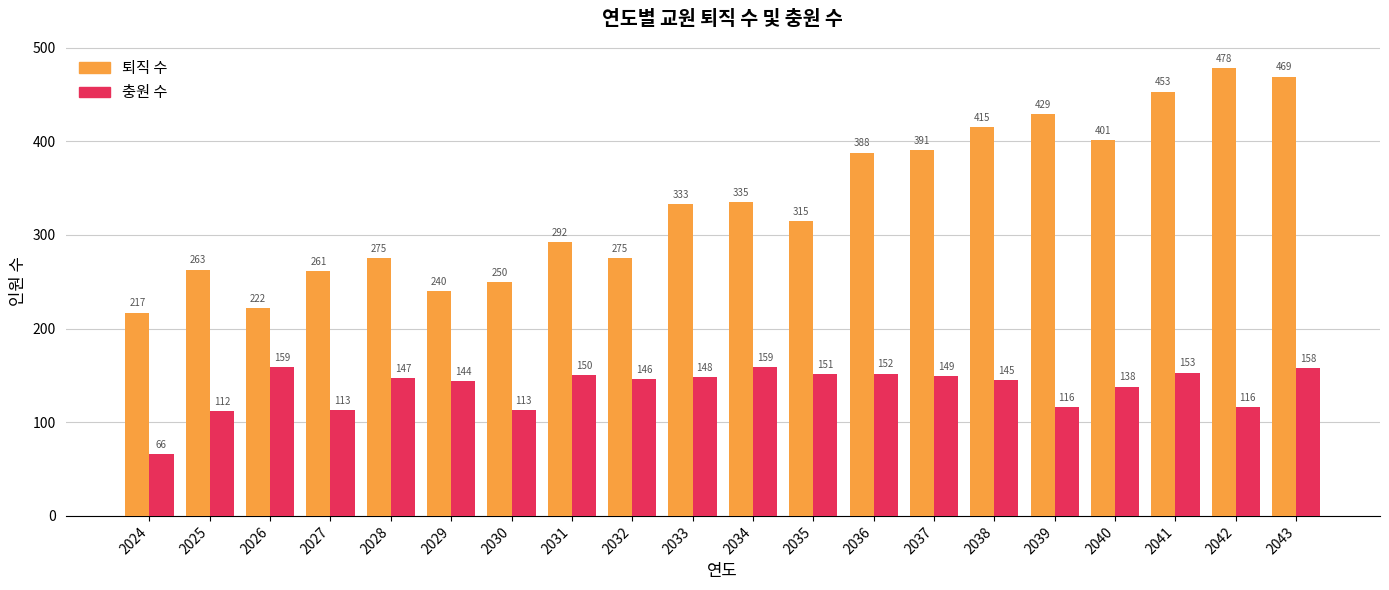

Read the 퇴직 수 value at 2024.

217